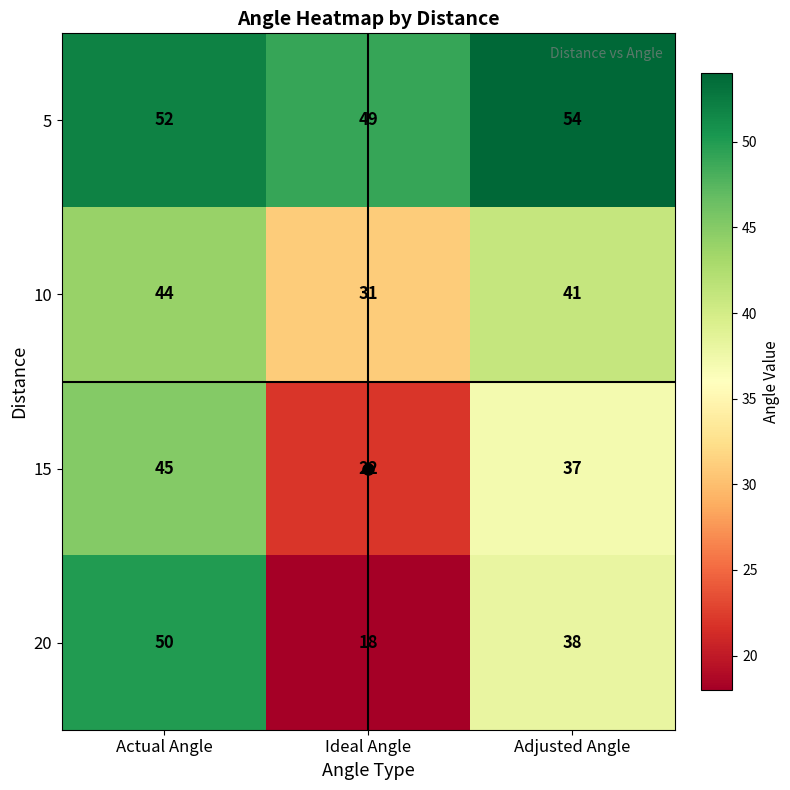

Which series has the largest total across all categories?

5